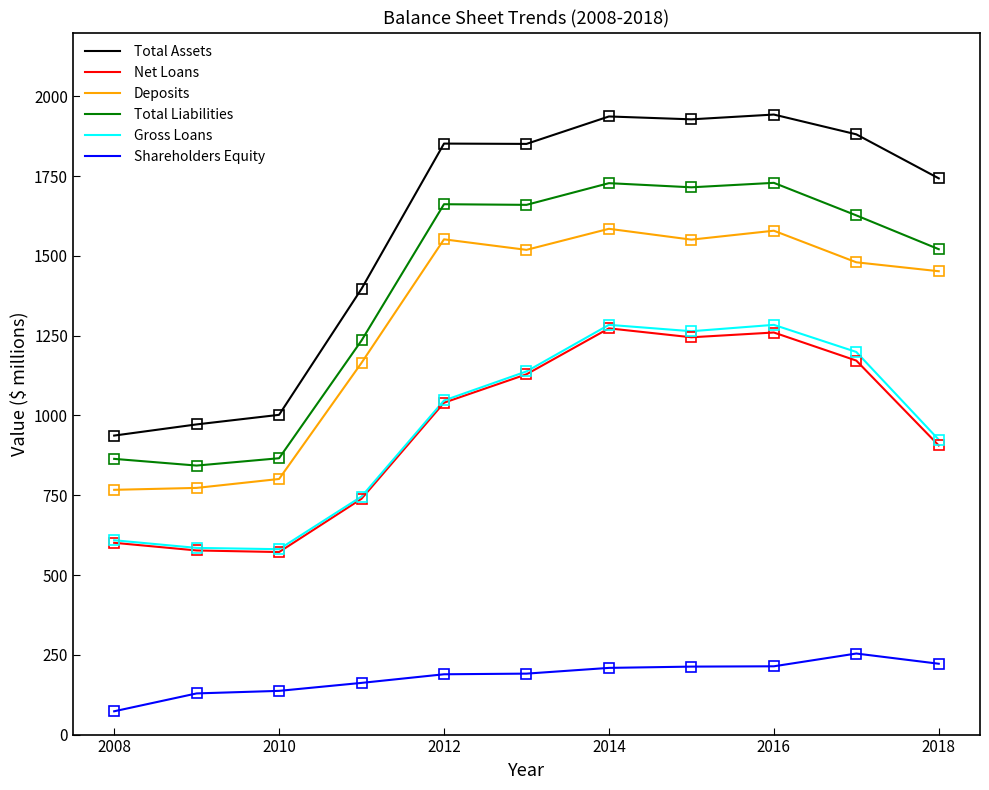

What is the maximum value shown in the chart?

1943